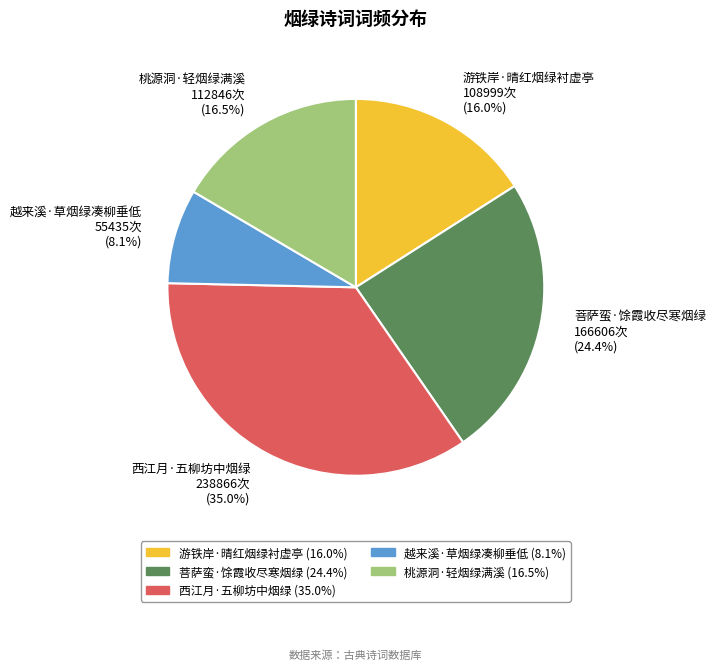

Is there a majority slice in this chart?

No